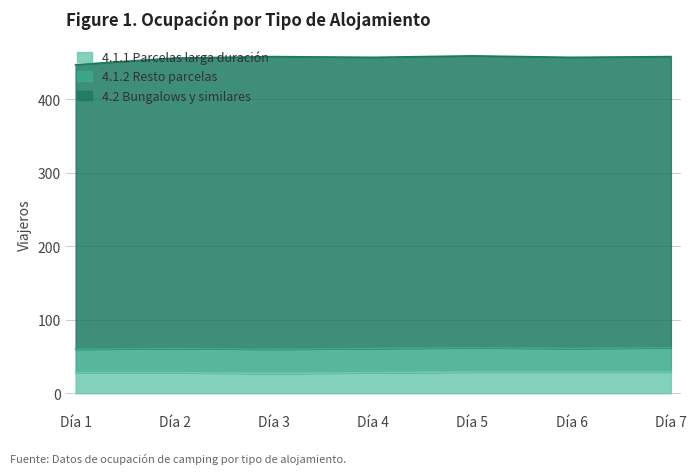

True or false: 4.2 Bungalows y similares and 4.1.1 Parcelas larga duración cross at least once.

False